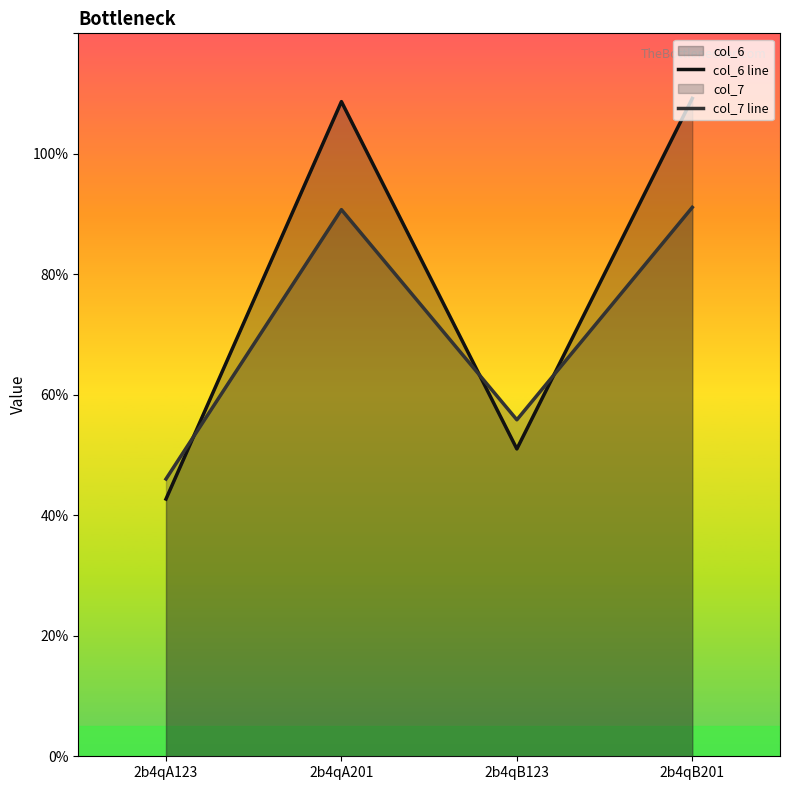

Is it true that col_7 line equals 46.0 at 2b4qA123?

True